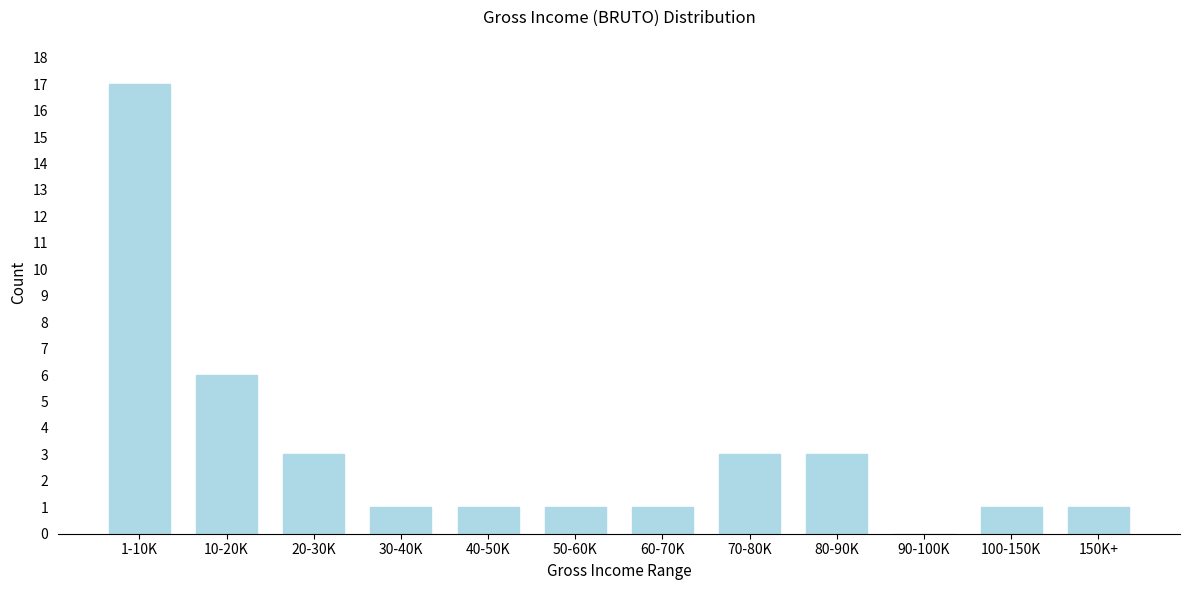

Reading left to right, extract all data points from this chart.

1-10K=17	10-20K=6	20-30K=3	30-40K=1	40-50K=1	50-60K=1	60-70K=1	70-80K=3	80-90K=3	90-100K=0	100-150K=1	150K+=1